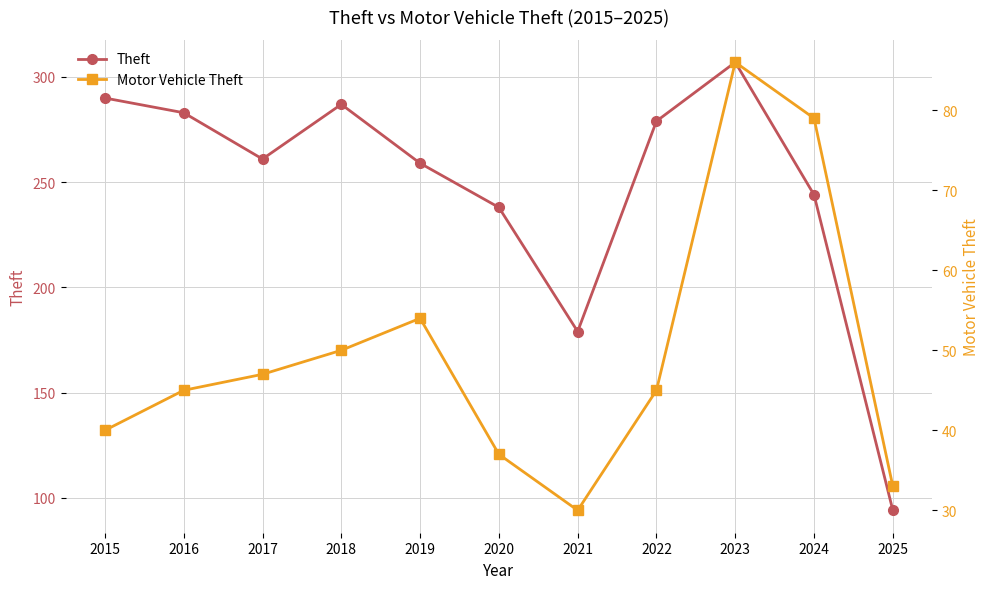

Is it true that Theft equals 134 at 2018?

False